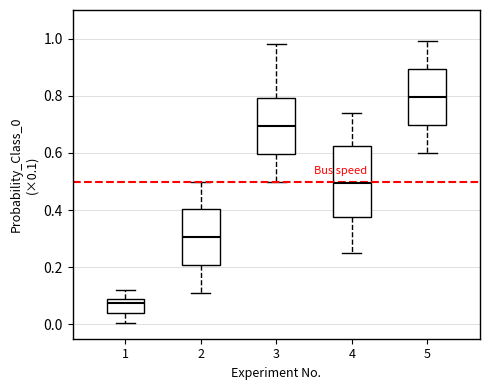

Comparing the boxes themselves (not the whiskers), which one is the tallest?

4